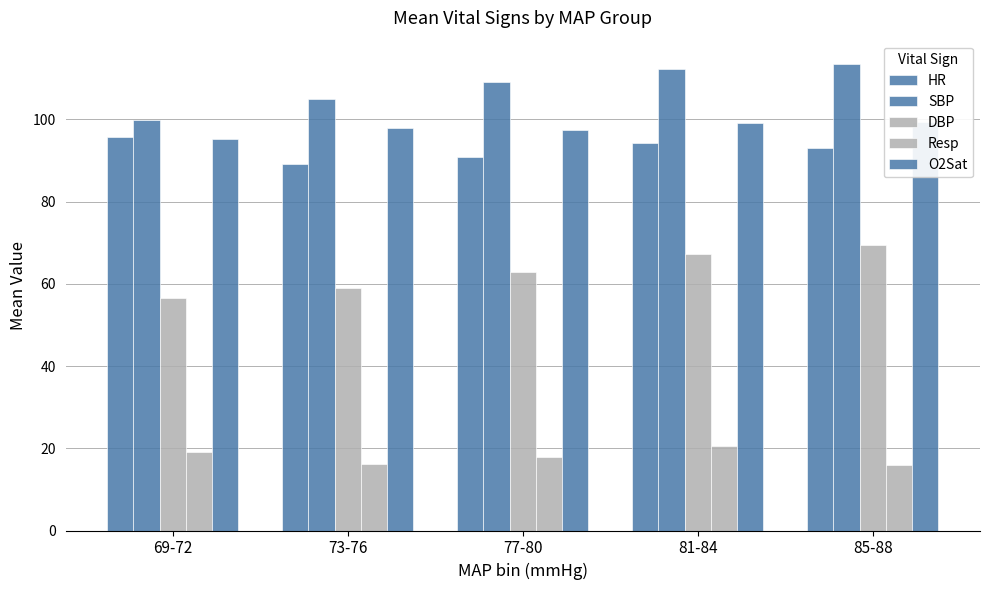

Rank the series by their maximum value, from highest to lowest.

SBP, O2Sat, HR, DBP, Resp